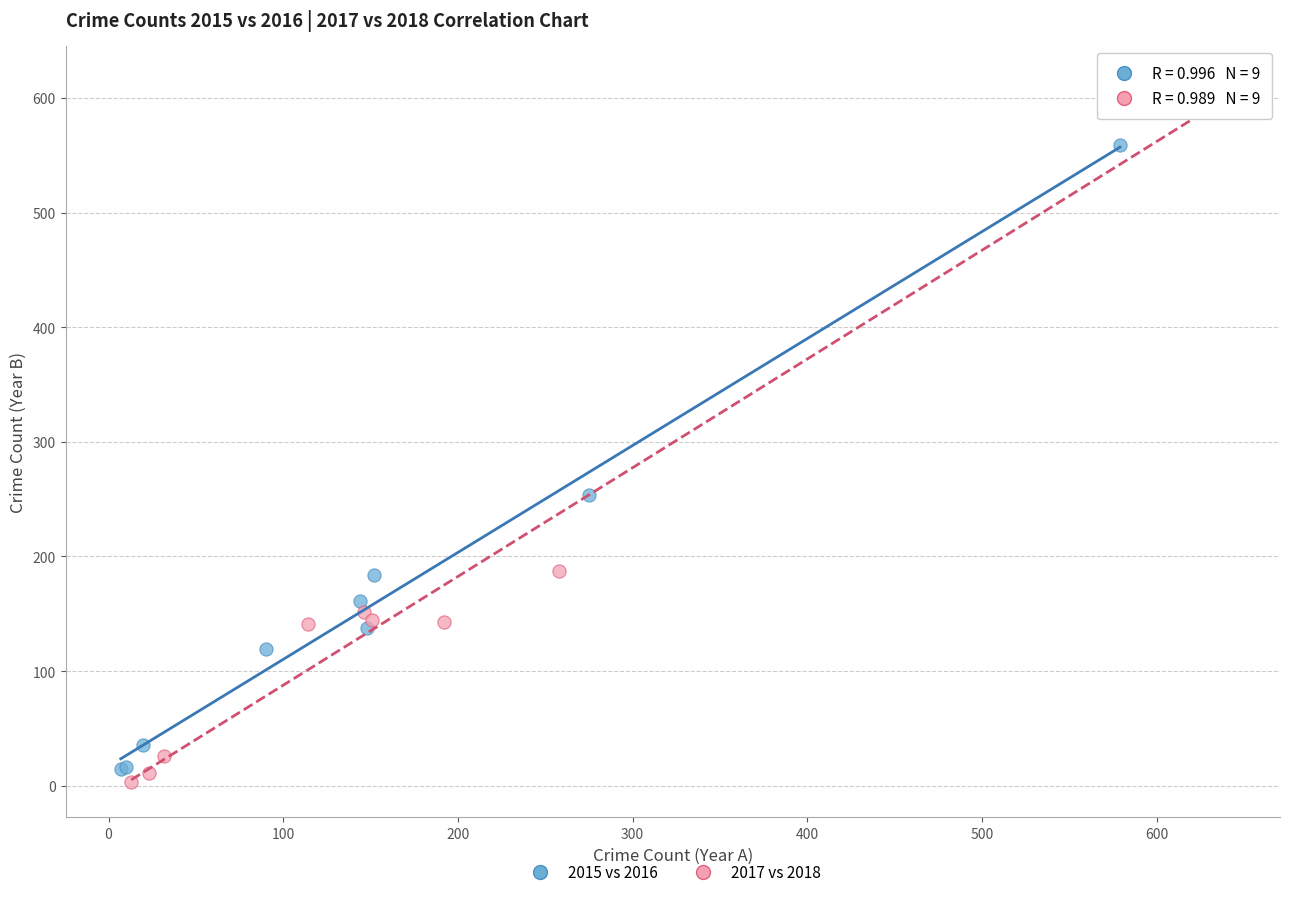

Which series has the largest Y range (max minus min)?

2017 vs 2018